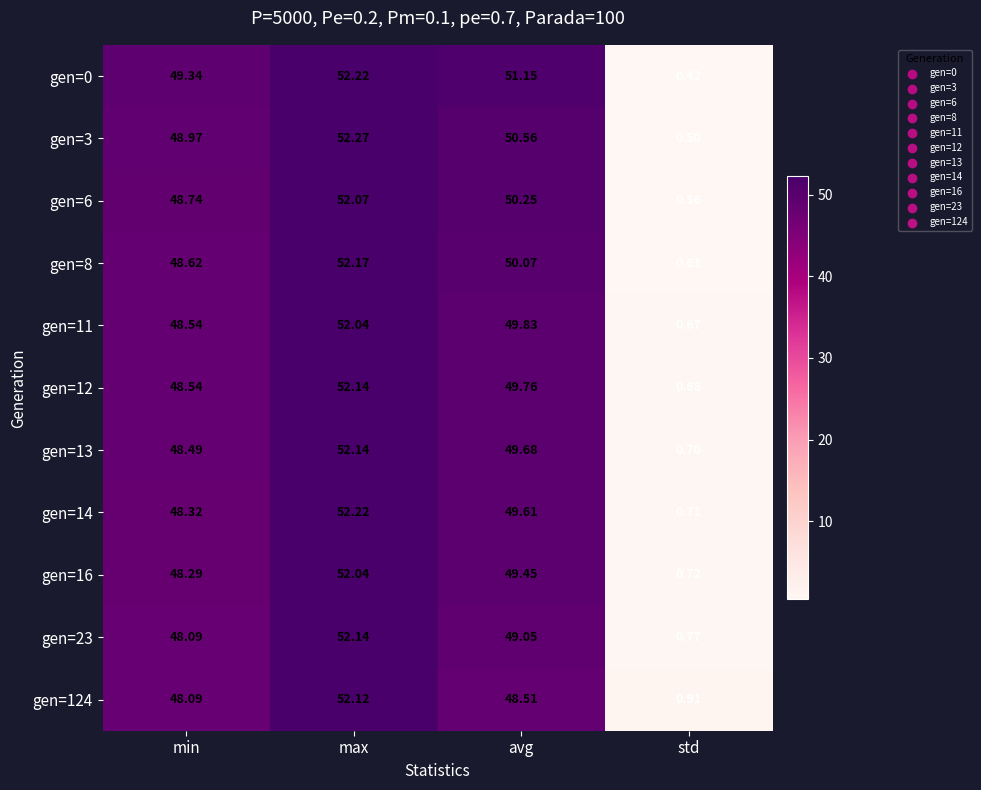

At which label does gen=11 first exceed 49?

max